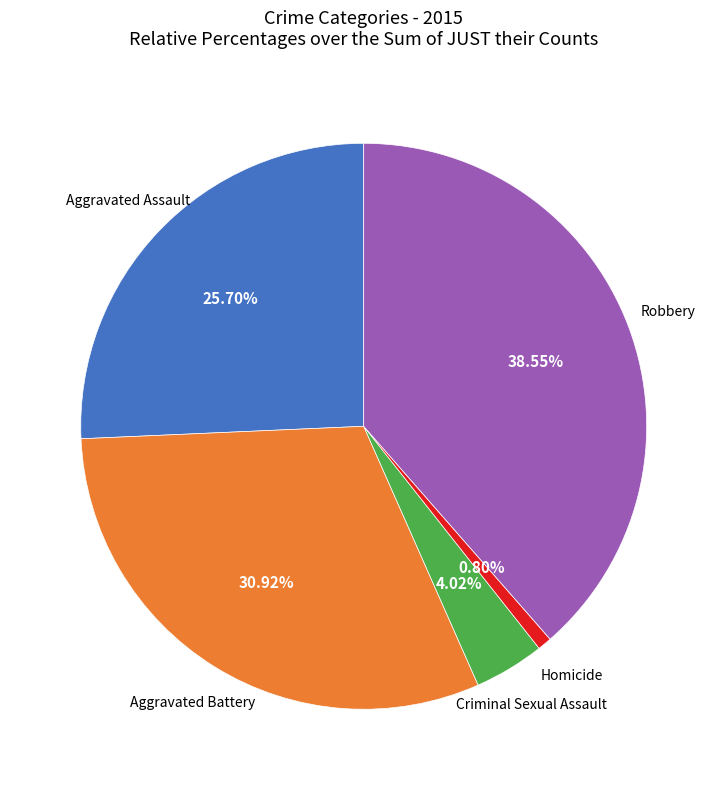

Does any single category account for the majority?

No